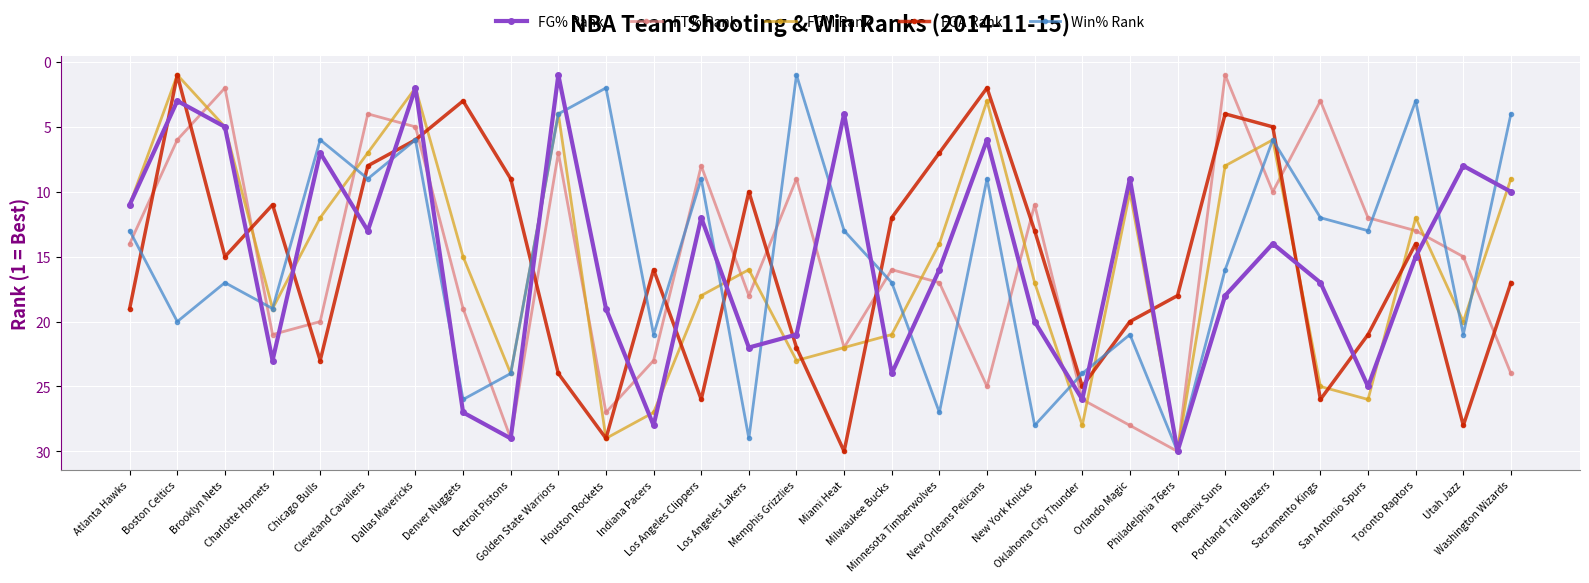

In FGA Rank, how many points are higher than both neighbors (excluding endpoints)?

8